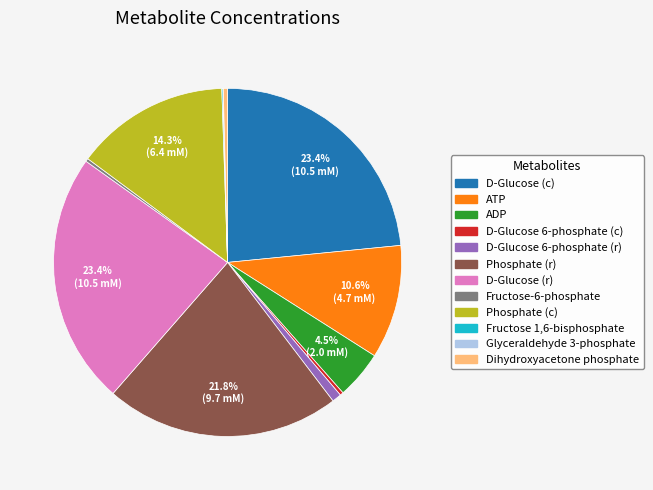

Which has a higher value, ATP or D-Glucose 6-phosphate (c)?

ATP